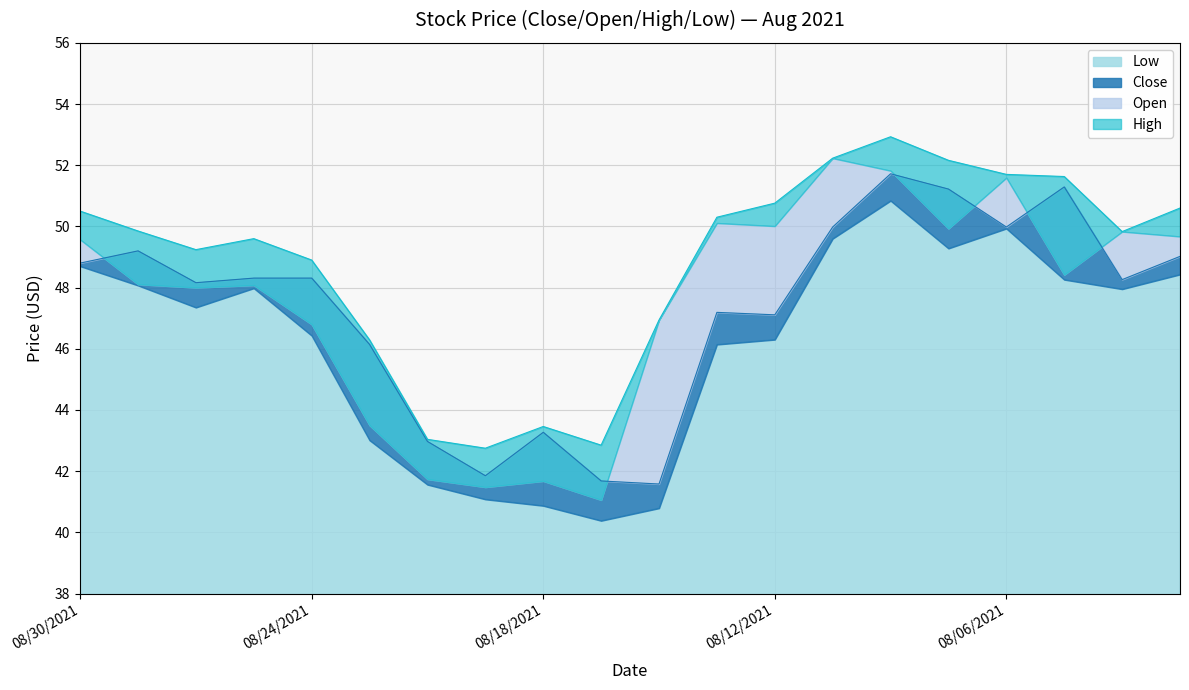

What is the sum of all High values?

975.6